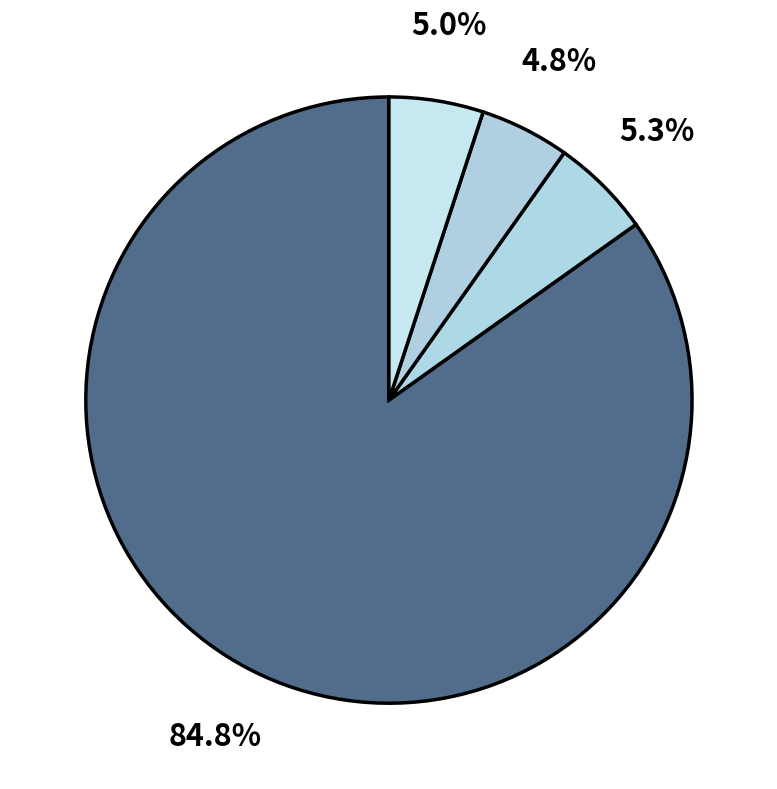

How many segments does this pie chart have?

4